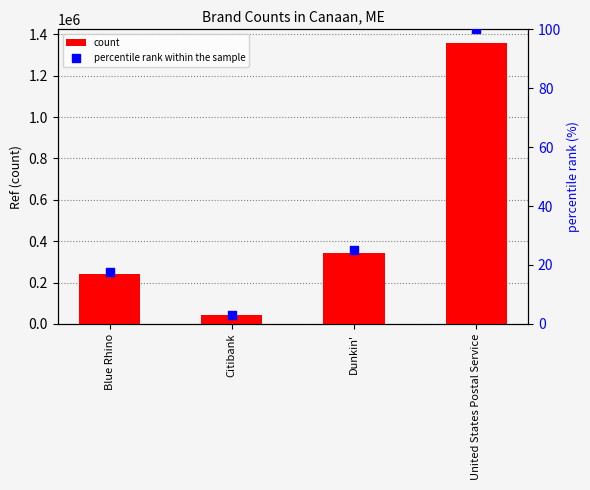

Which series reaches the minimum Y coordinate?

percentile rank within the sample